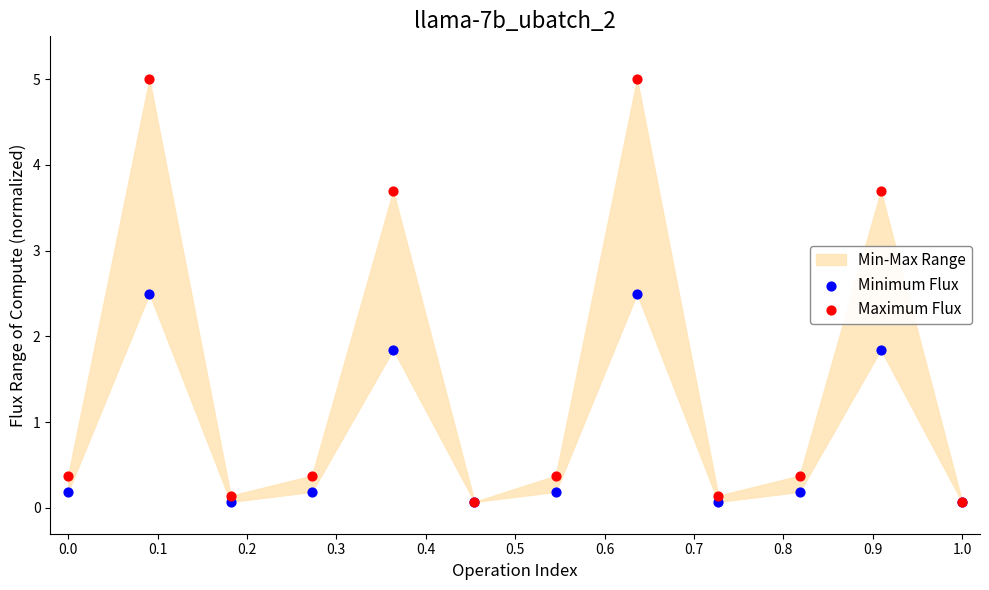

Which series contains the lowest Y value?

Minimum Flux